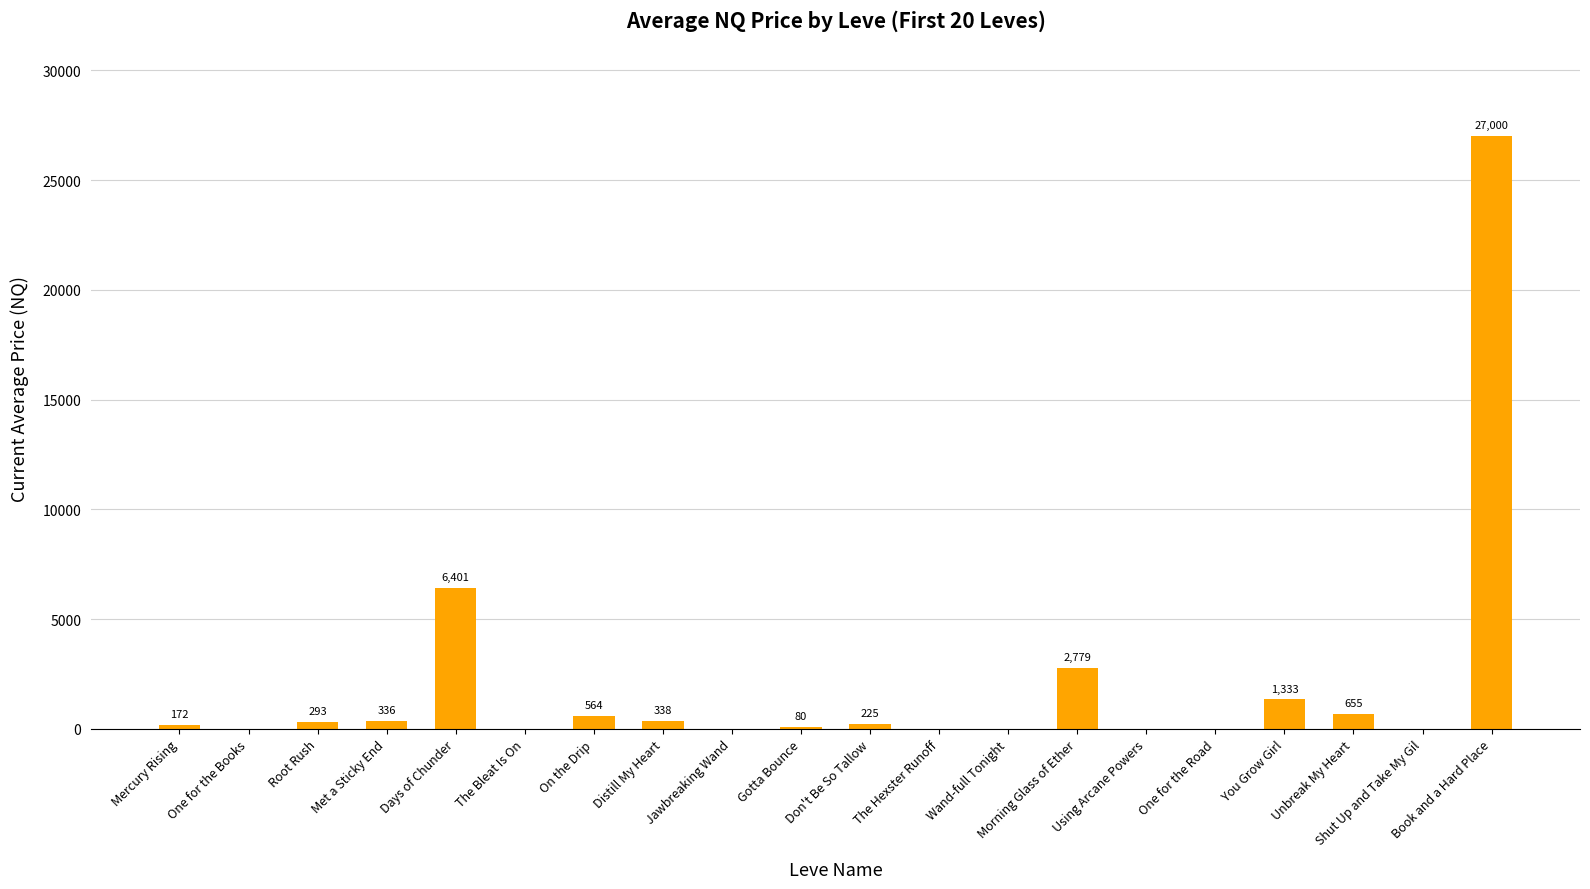

Where does the data first go above 225?

Root Rush